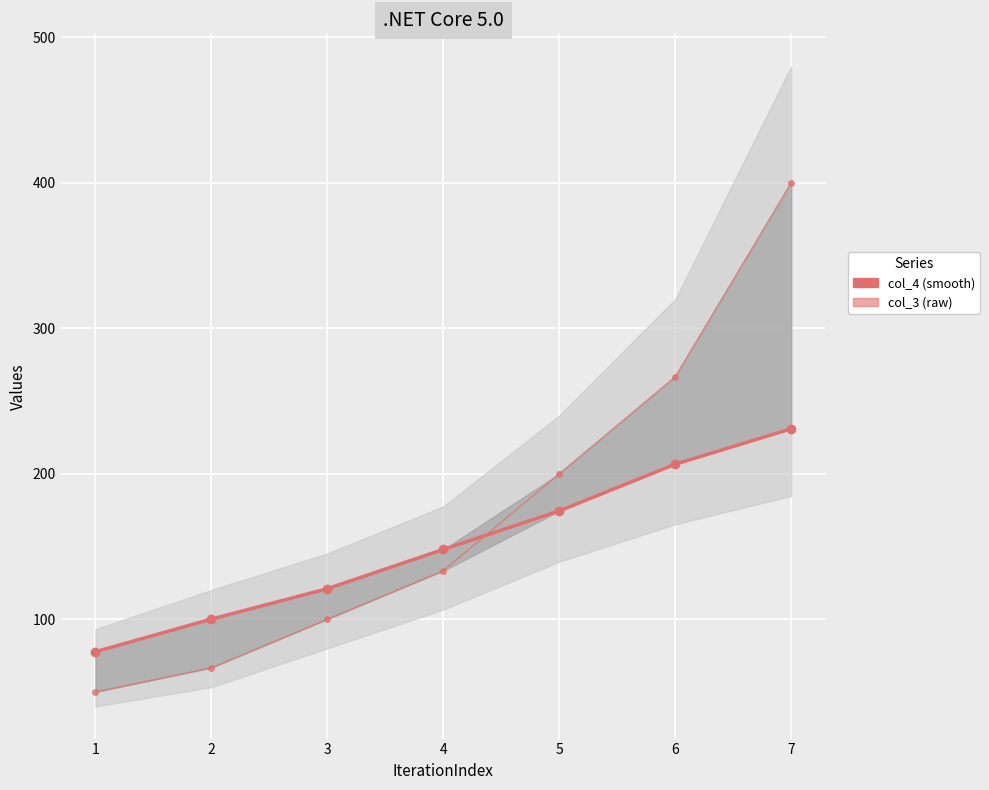

At which label does col_3 reach its minimum?

1